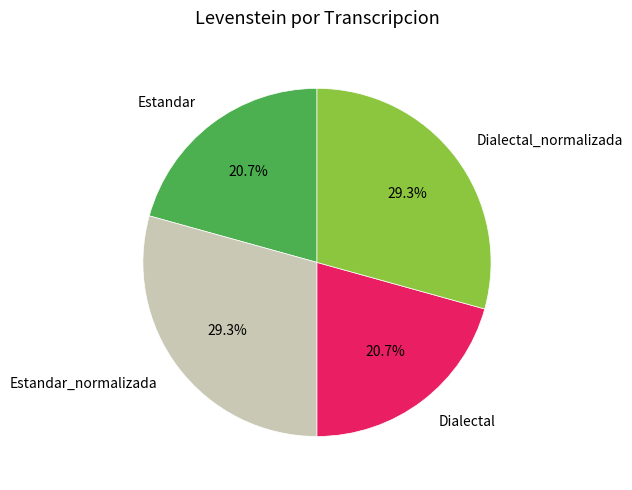

What portion of the pie excludes Dialectal_normalizada?

70.7%